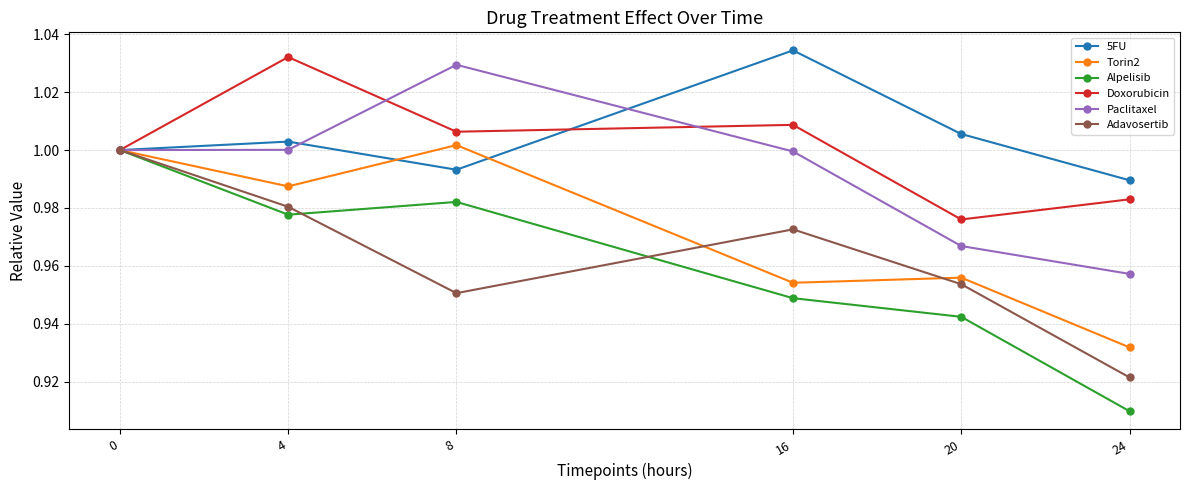

At which label does Torin2 reach its minimum?

24